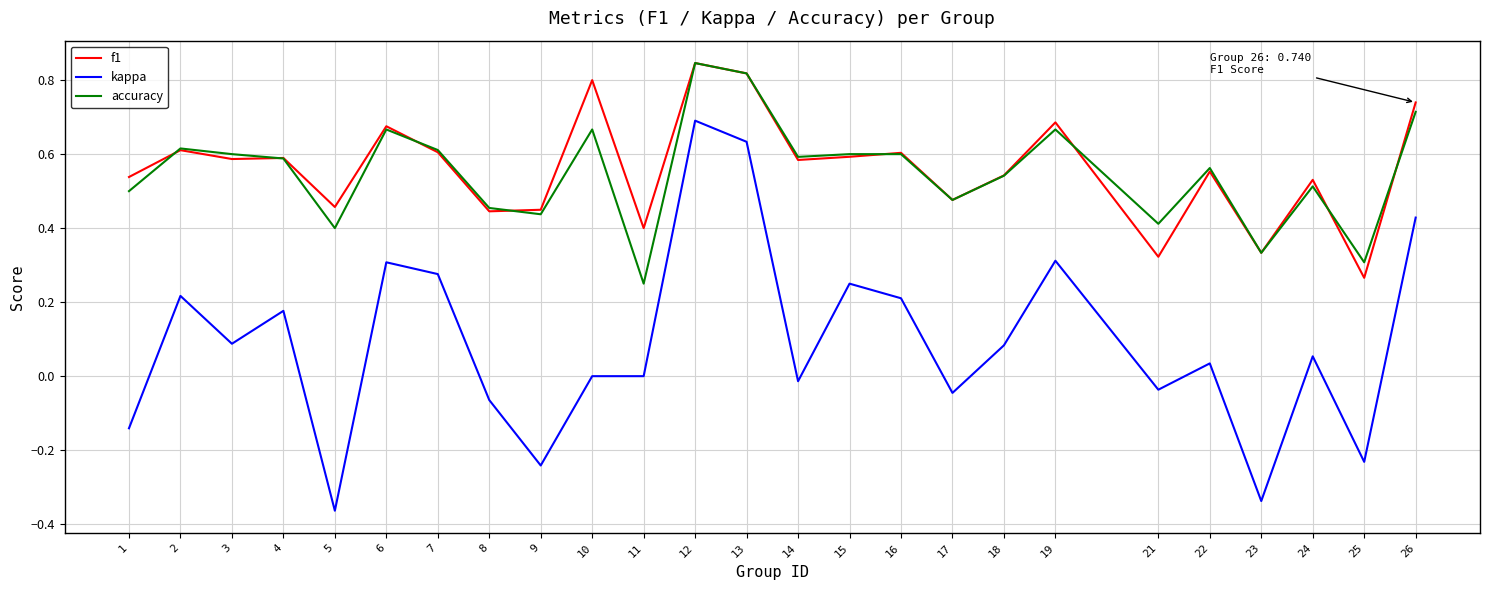

At 10, list the series in order from smallest to largest.

kappa, accuracy, f1